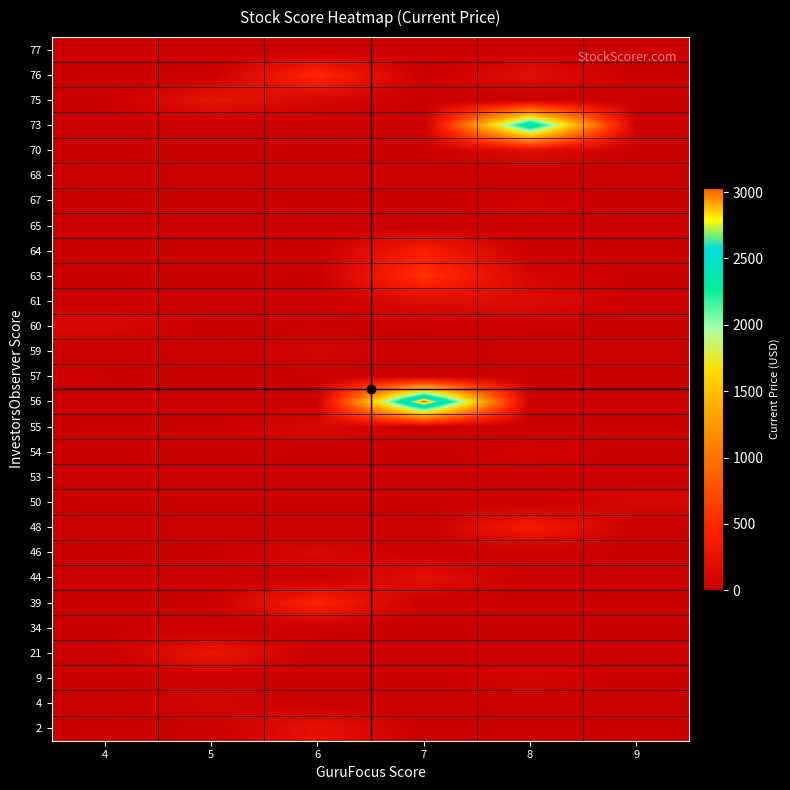

How many data points does each series have?

6